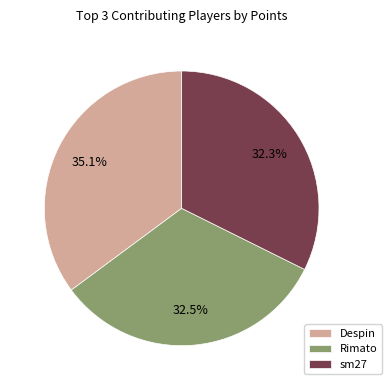

How many segments does this pie chart have?

3